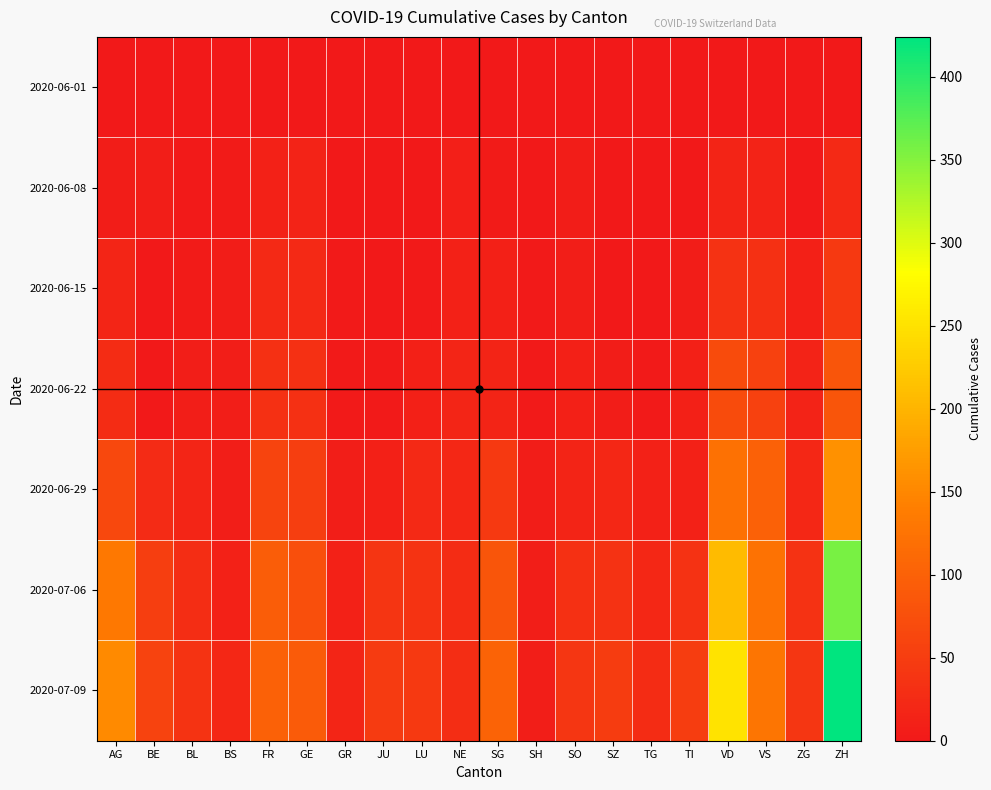

Reading right to left, what are all the values shown in this chart?

2020-06-01: ZH=0	ZG=0	VS=1	VD=0	TI=0	TG=0	SZ=0	SO=0	SH=0	SG=0	NE=0	LU=0	JU=0	GR=0	GE=1	FR=0	BS=0	BL=1	BE=0	AG=0
2020-06-08: ZH=23	ZG=1	VS=14	VD=16	TI=1	TG=1	SZ=0	SO=6	SH=1	SG=4	NE=9	LU=1	JU=0	GR=1	GE=14	FR=13	BS=4	BL=3	BE=8	AG=5
2020-06-15: ZH=45	ZG=11	VS=32	VD=35	TI=6	TG=1	SZ=1	SO=8	SH=3	SG=11	NE=12	LU=3	JU=1	GR=2	GE=22	FR=22	BS=5	BL=4	BE=0	AG=17
2020-06-22: ZH=83	ZG=14	VS=56	VD=71	TI=11	TG=3	SZ=6	SO=11	SH=3	SG=16	NE=18	LU=10	JU=3	GR=3	GE=32	FR=32	BS=7	BL=7	BE=0	AG=28
2020-06-29: ZH=162	ZG=21	VS=101	VD=121	TI=13	TG=12	SZ=21	SO=16	SH=5	SG=46	NE=21	LU=23	JU=11	GR=8	GE=52	FR=61	BS=7	BL=17	BE=25	AG=65
2020-07-06: ZH=357	ZG=36	VS=123	VD=208	TI=36	TG=21	SZ=35	SO=32	SH=7	SG=83	NE=27	LU=37	JU=39	GR=13	GE=76	FR=95	BS=12	BL=29	BE=52	AG=132
2020-07-09: ZH=424	ZG=41	VS=128	VD=252	TI=50	TG=27	SZ=49	SO=41	SH=8	SG=104	NE=29	LU=46	JU=47	GR=18	GE=92	FR=101	BS=21	BL=38	BE=59	AG=153